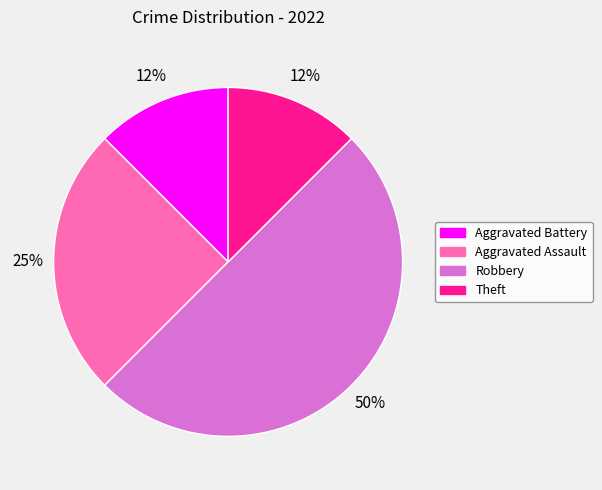

To the nearest percent, what percentage of the pie is Aggravated Assault?

25%